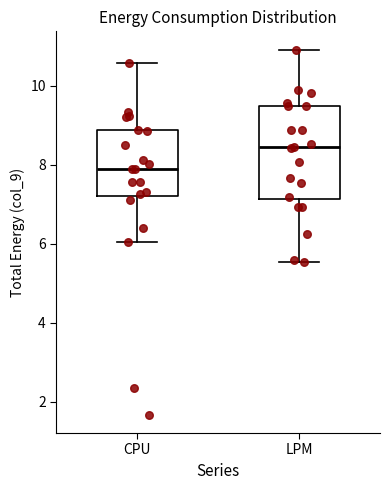

Which box has the highest median line?

LPM